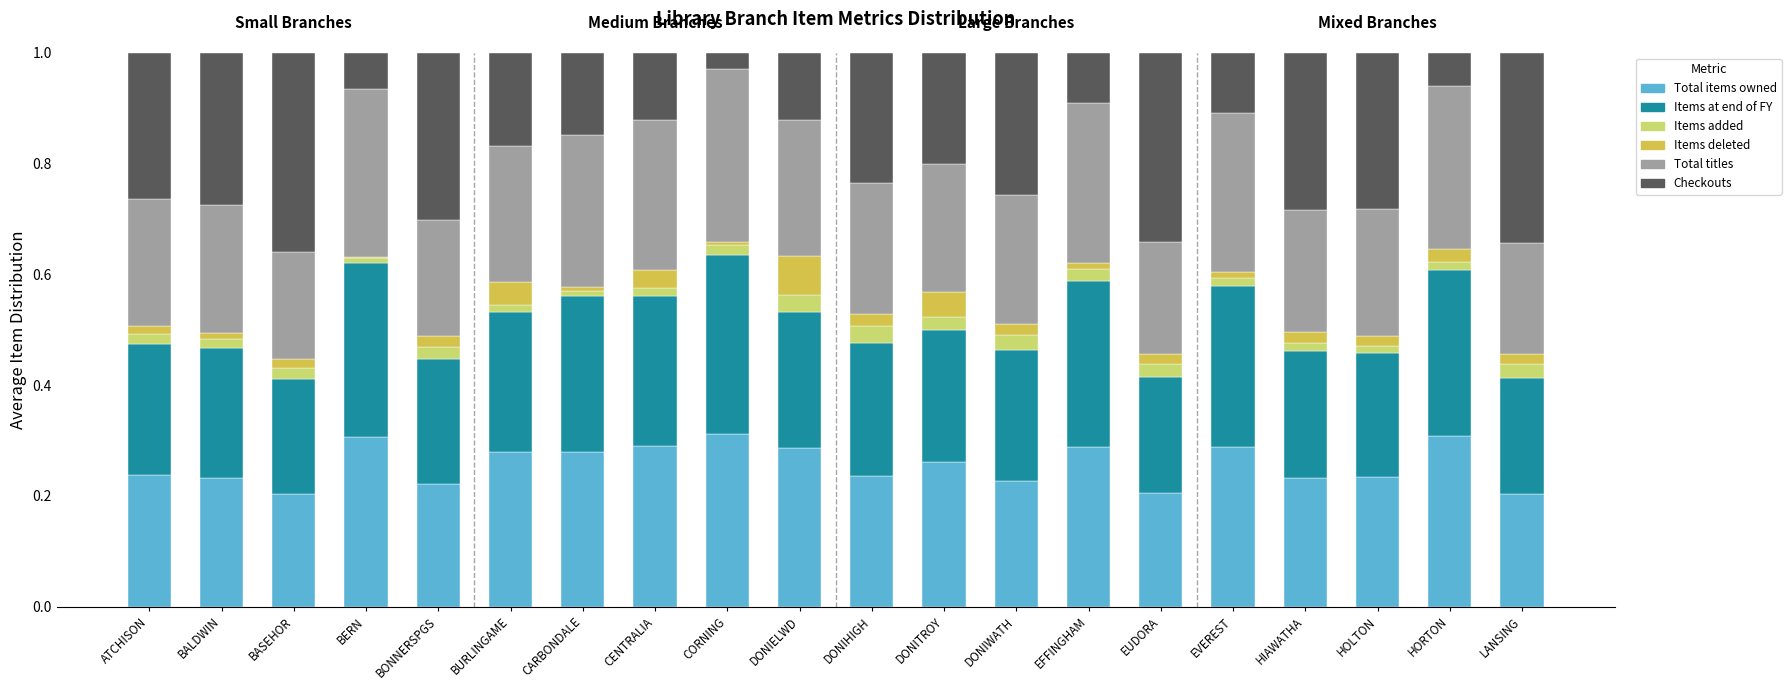

True or false: Total items owned has a value of 0.3 at EVEREST.

True